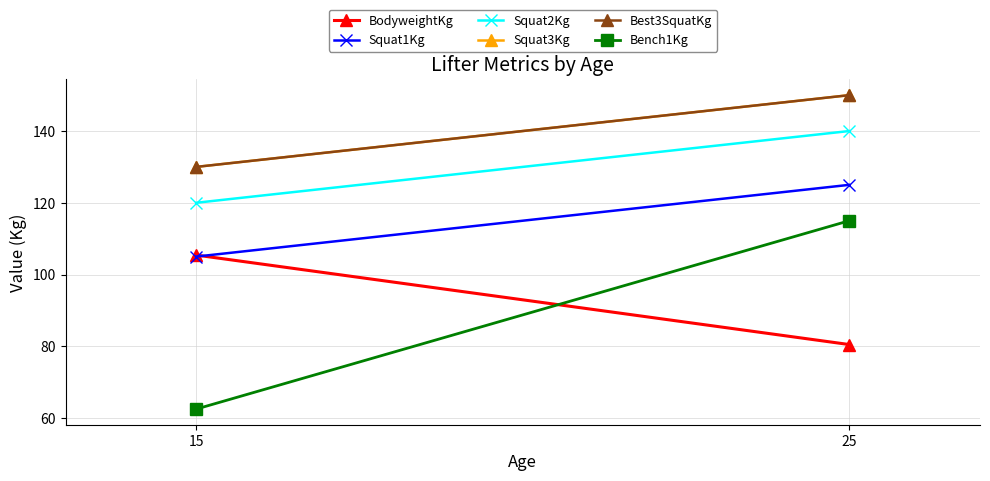

What is the spread (max minus min) of values at 25?

69.5